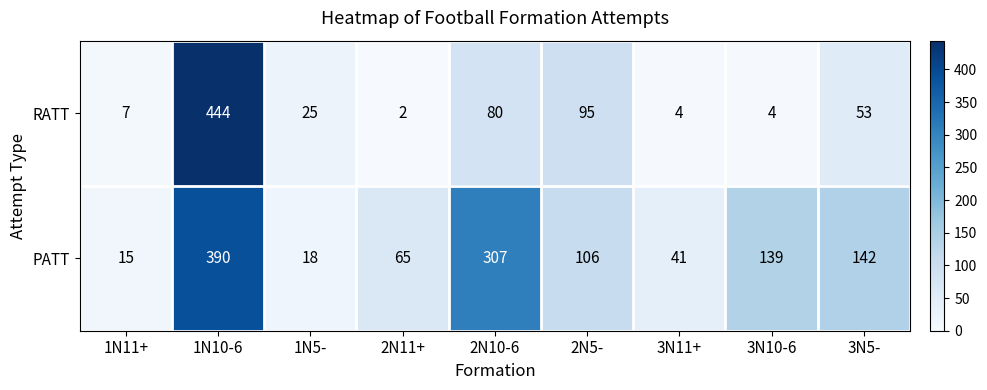

List the series in order of their overall mean, highest first.

PATT, RATT